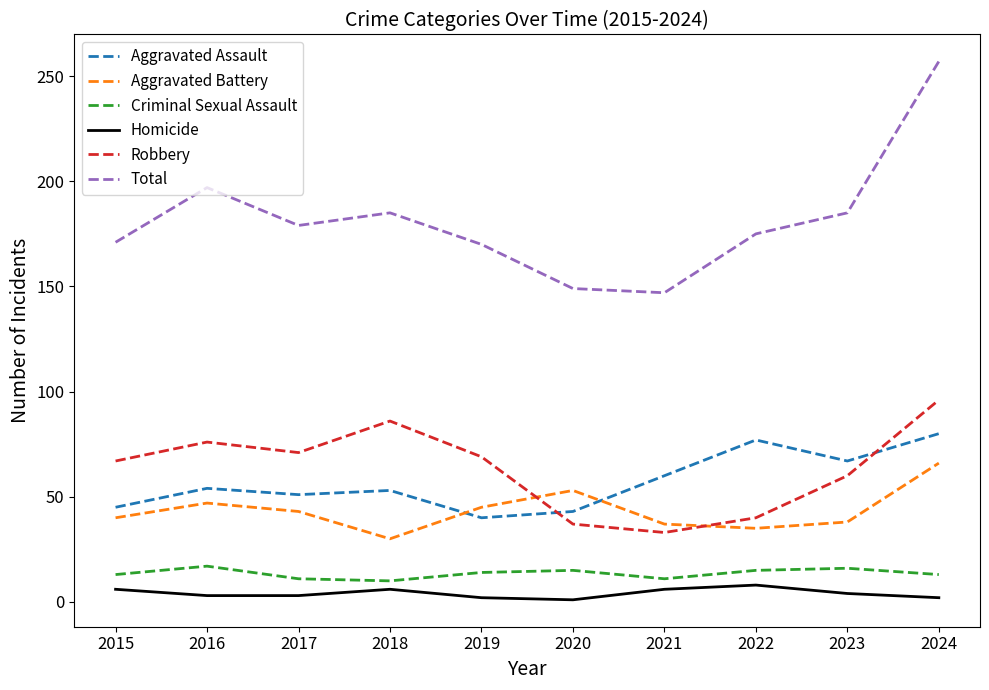

At how many categories does at least one series exceed 28?

10